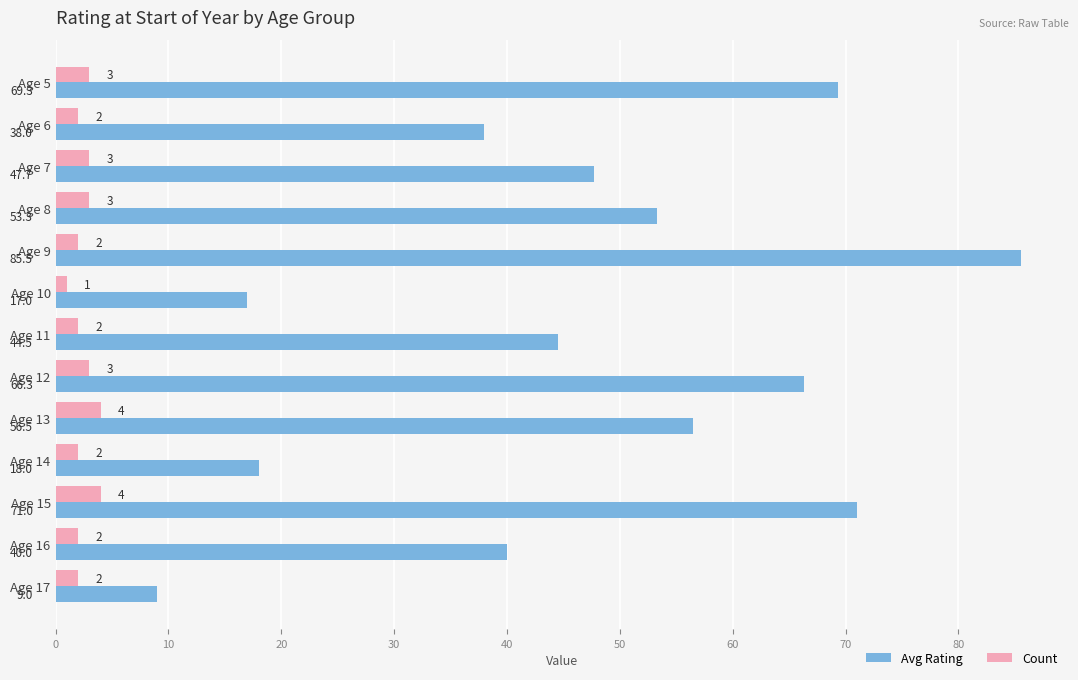

Is it true that Avg Rating equals 77.5 at Age 7?

False